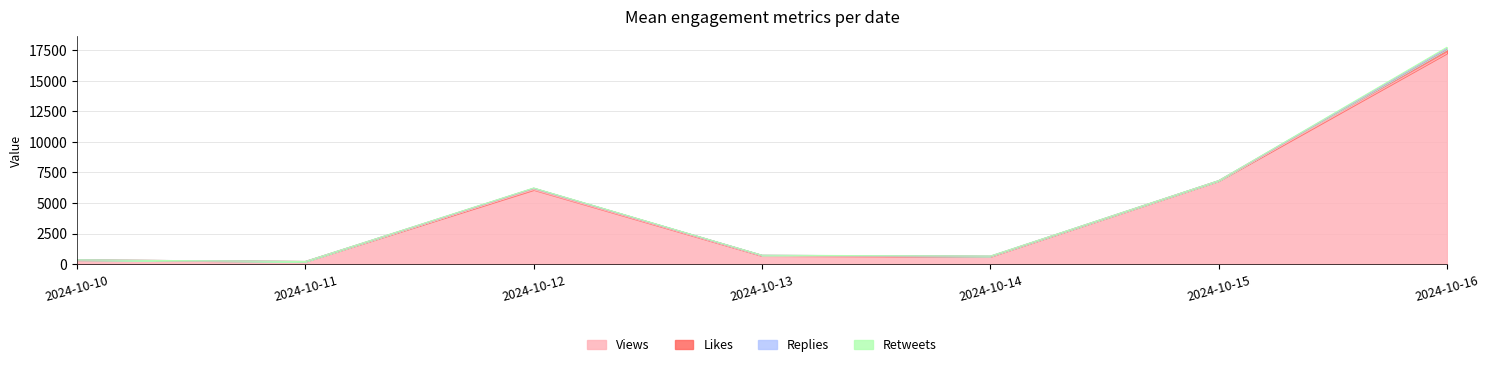

True or false: Views and Likes cross at least once.

False